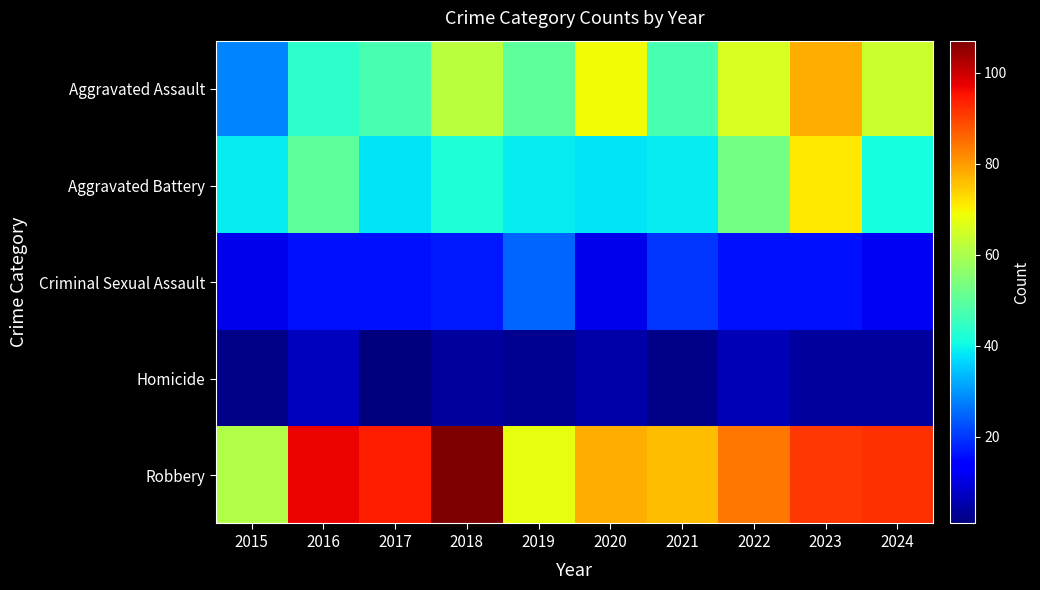

Reading right to left, what are all the values shown in this chart?

Aggravated Assault: 2024=64	2023=78	2022=66	2021=47	2020=69	2019=50	2018=62	2017=47	2016=44	2015=28
Aggravated Battery: 2024=41	2023=71	2022=53	2021=39	2020=38	2019=39	2018=42	2017=38	2016=50	2015=39
Criminal Sexual Assault: 2024=12	2023=16	2022=16	2021=20	2020=11	2019=25	2018=17	2017=16	2016=16	2015=11
Homicide: 2024=4	2023=4	2022=6	2021=2	2020=5	2019=3	2018=4	2017=1	2016=7	2015=2
Robbery: 2024=92	2023=91	2022=84	2021=76	2020=78	2019=68	2018=107	2017=94	2016=97	2015=61